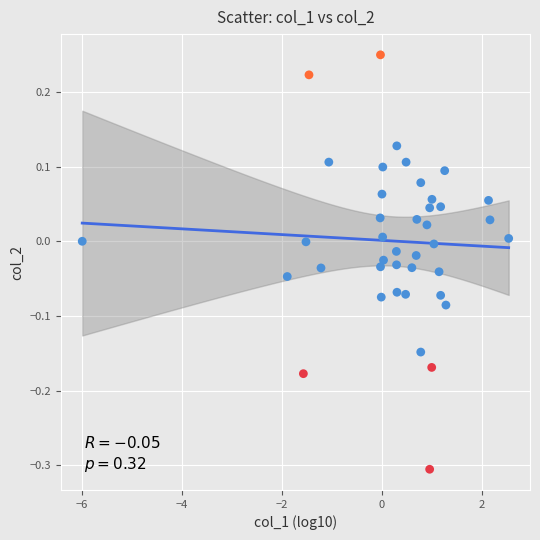

What is the range of X values (max minus min)?

8.5